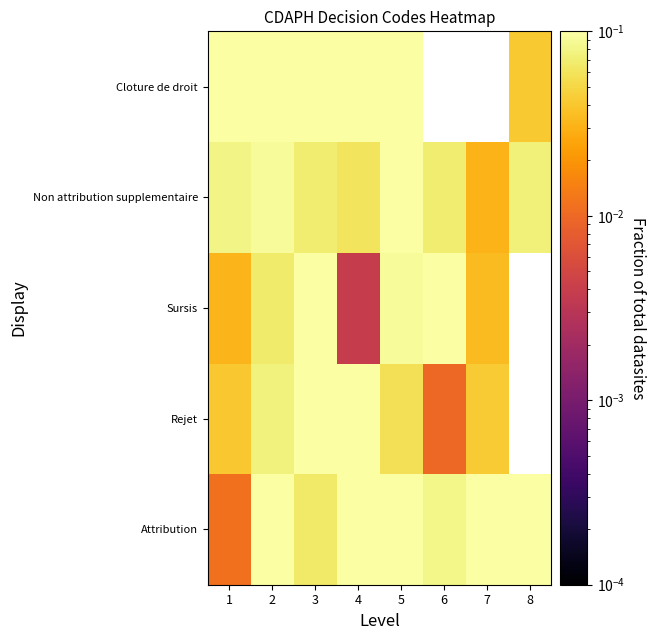

Rank the series at 8 from lowest to highest value.

Cloture de droit, Attribution, Rejet, Sursis, Non attribution supplementaire